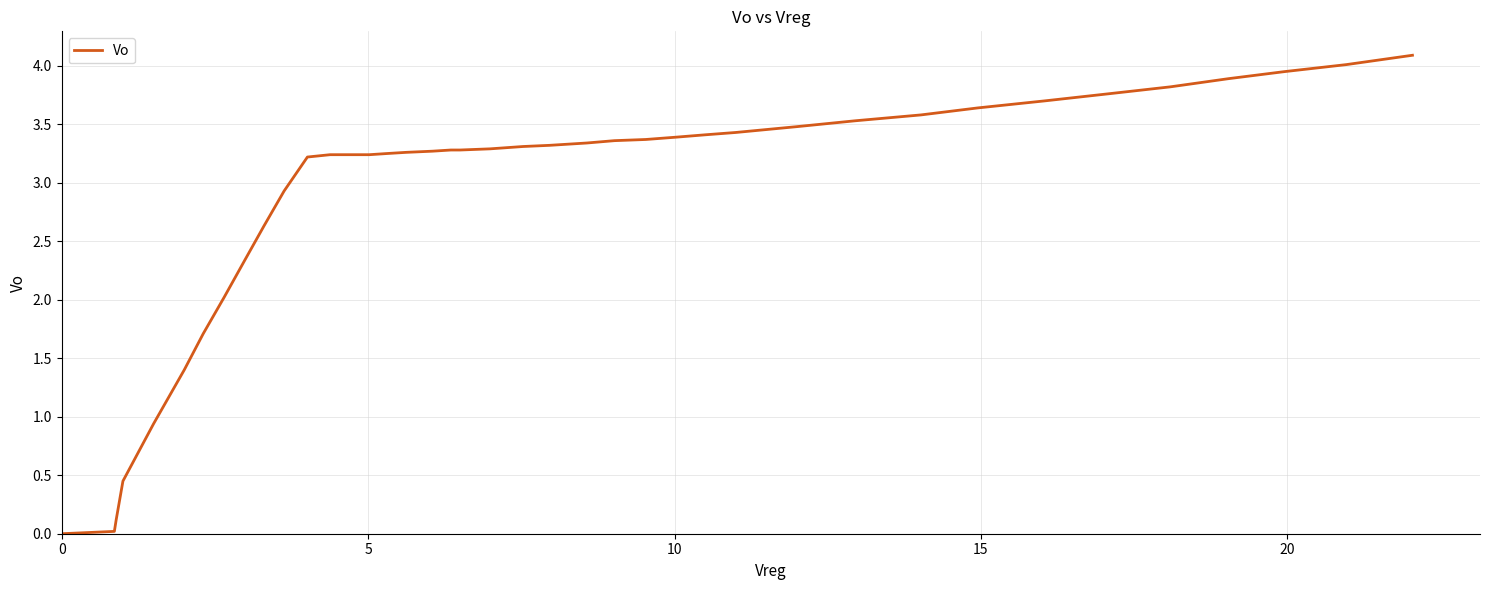

What is the difference between the maximum and minimum values?

4.1